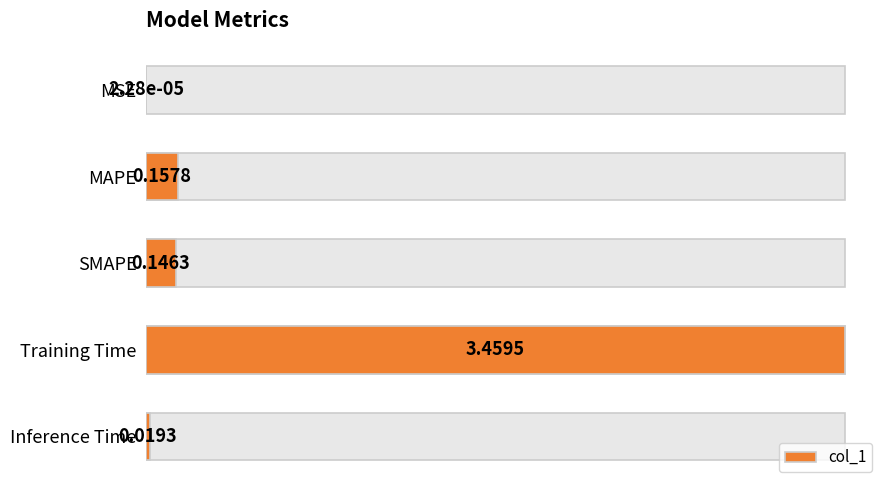

Count the number of categories in the chart.

5